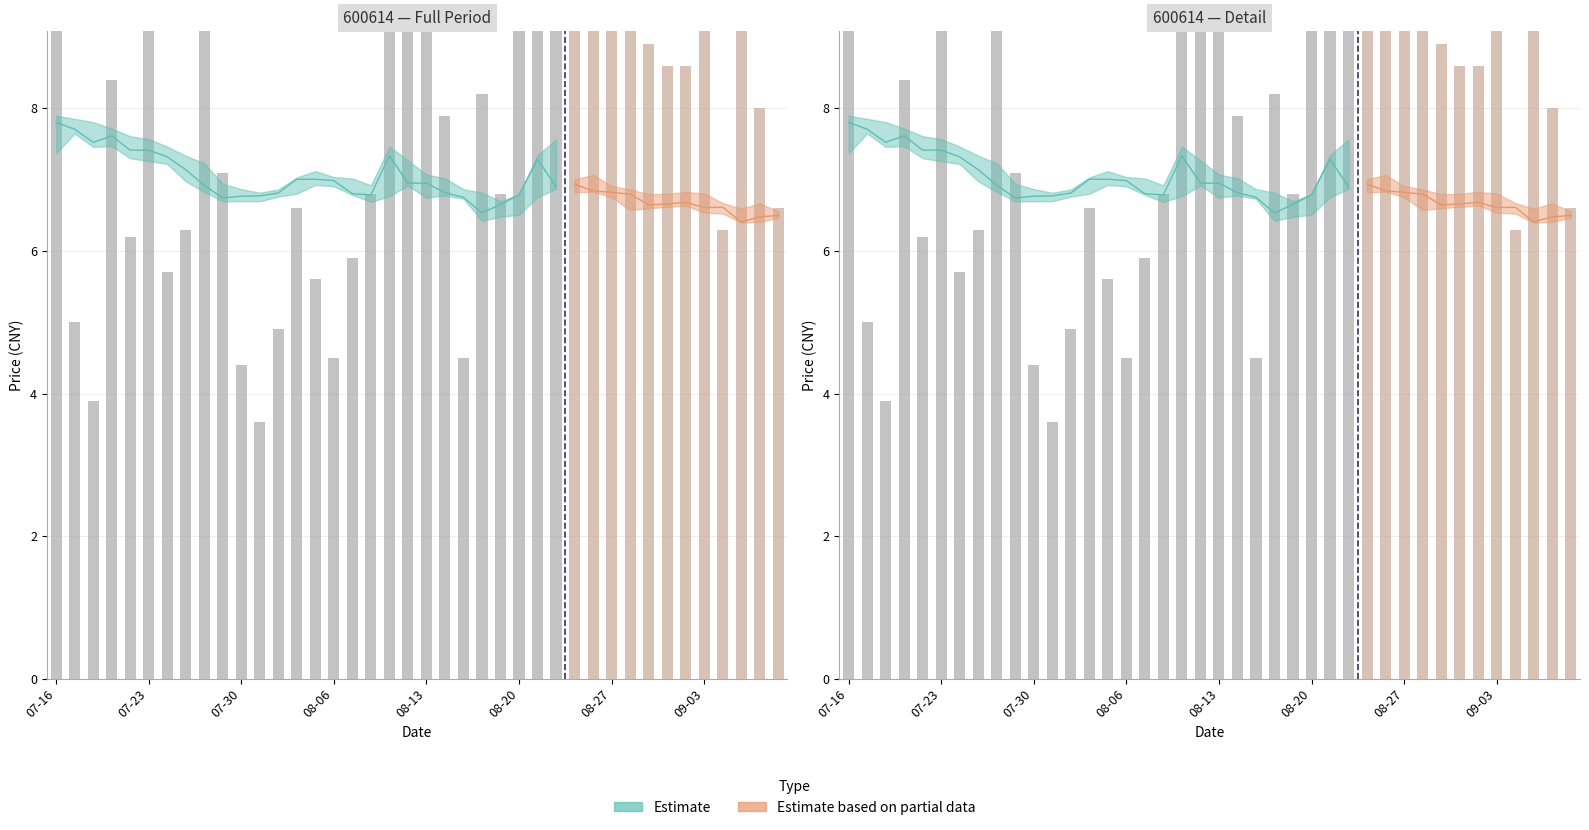

What is the value of the 4th bar from the left?

8.4